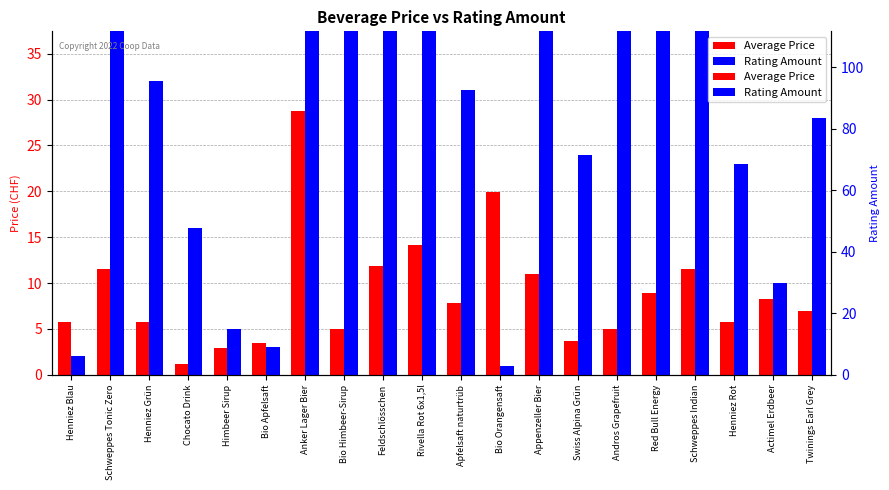

Which has a higher value, Twinings Earl Grey or Bio Himbeer-Sirup?

Twinings Earl Grey